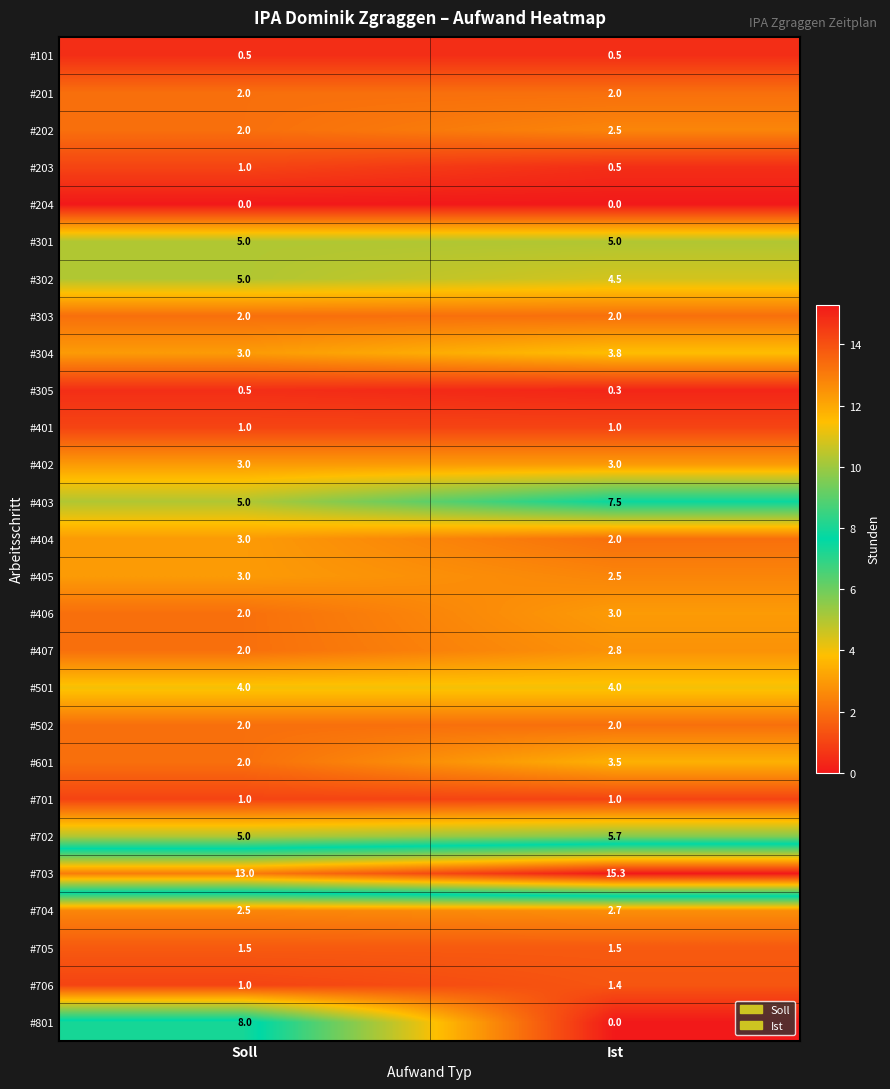

Is it true that #601 equals 5.2 at Ist?

False